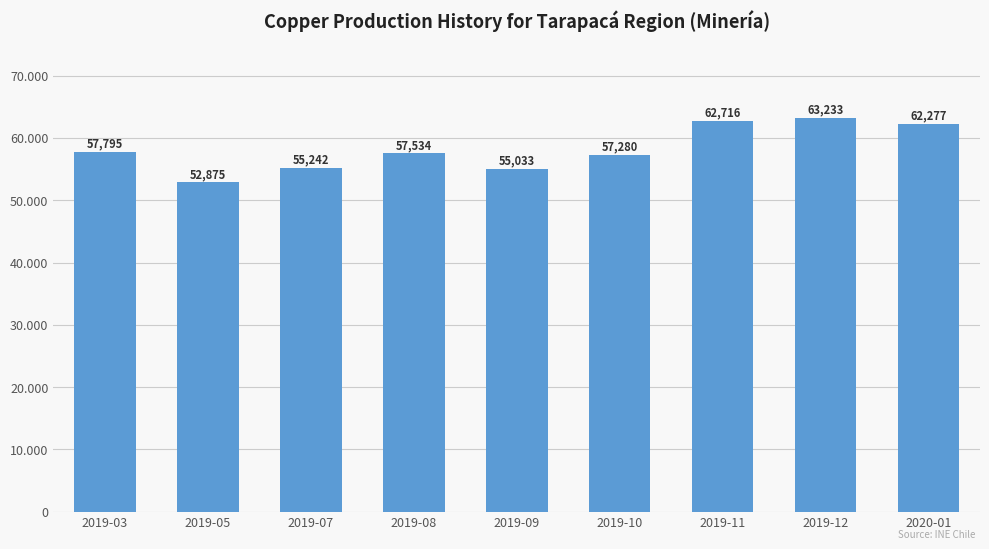

Which category has the highest value across all series?

2019-12